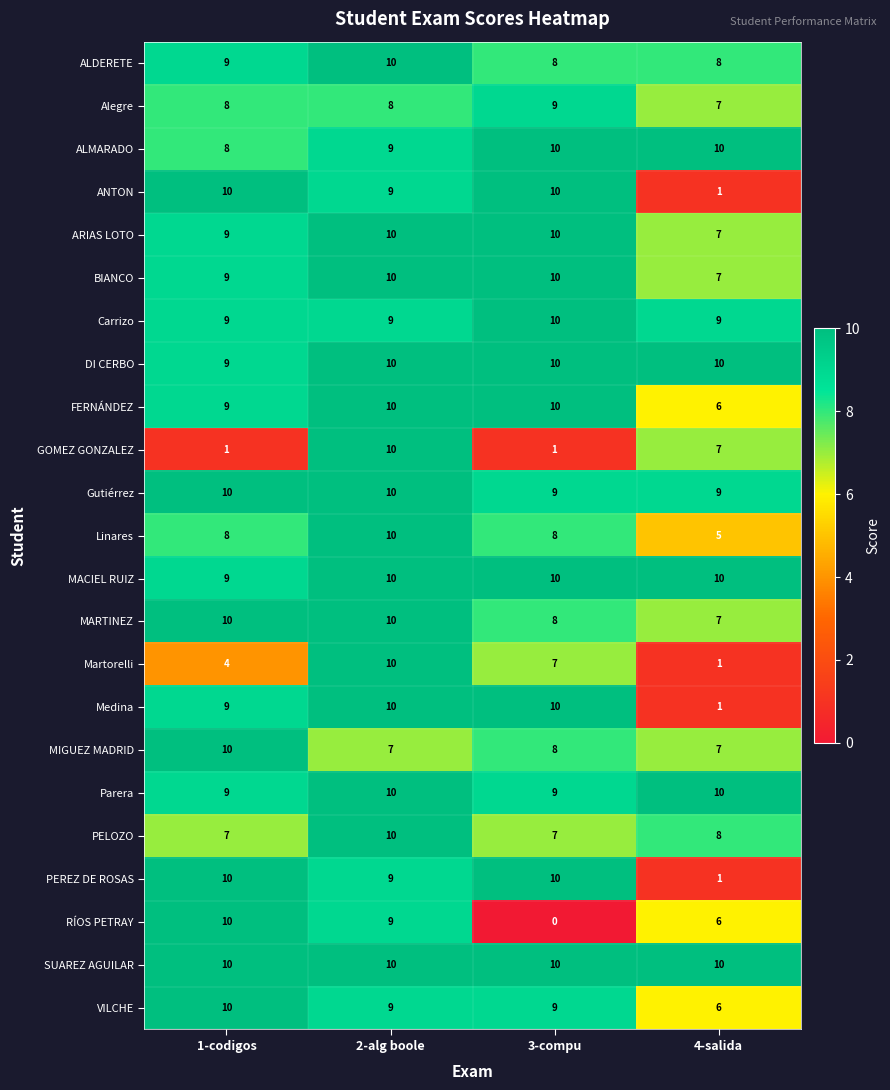

What is the difference between the maximum and minimum values in the GOMEZ GONZALEZ series?

9